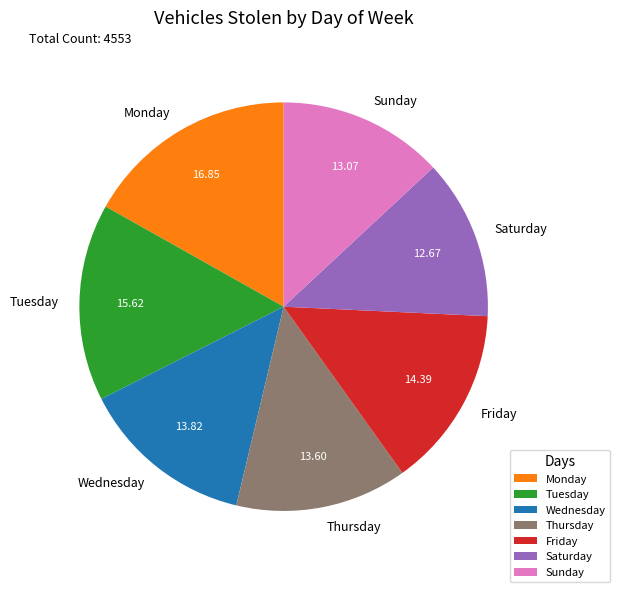

What is the largest slice in the pie chart?

Monday